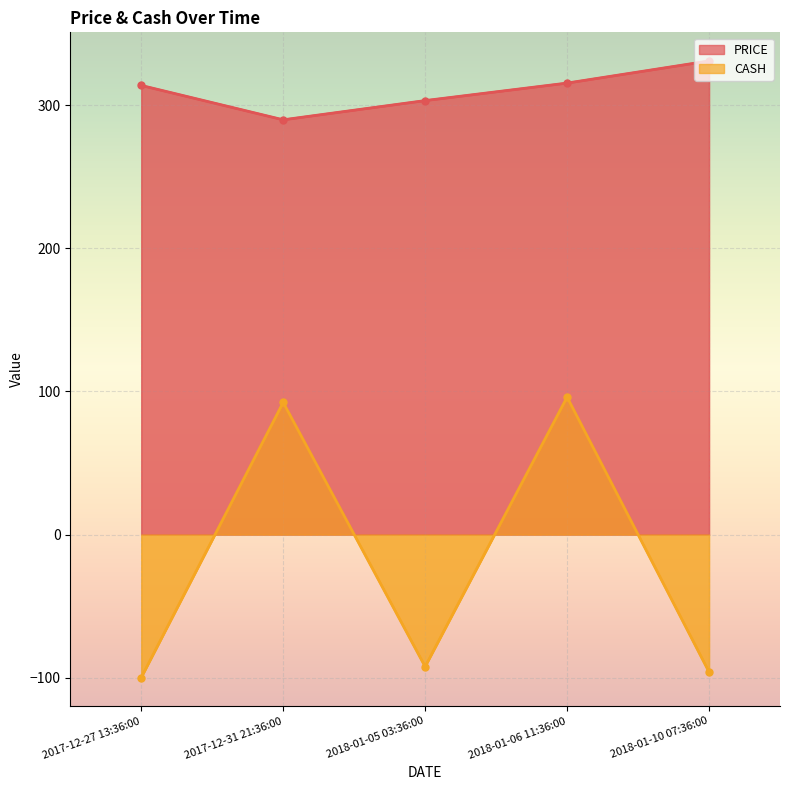

At which category is the sum across all series the highest?

2018-01-06 11:36:00